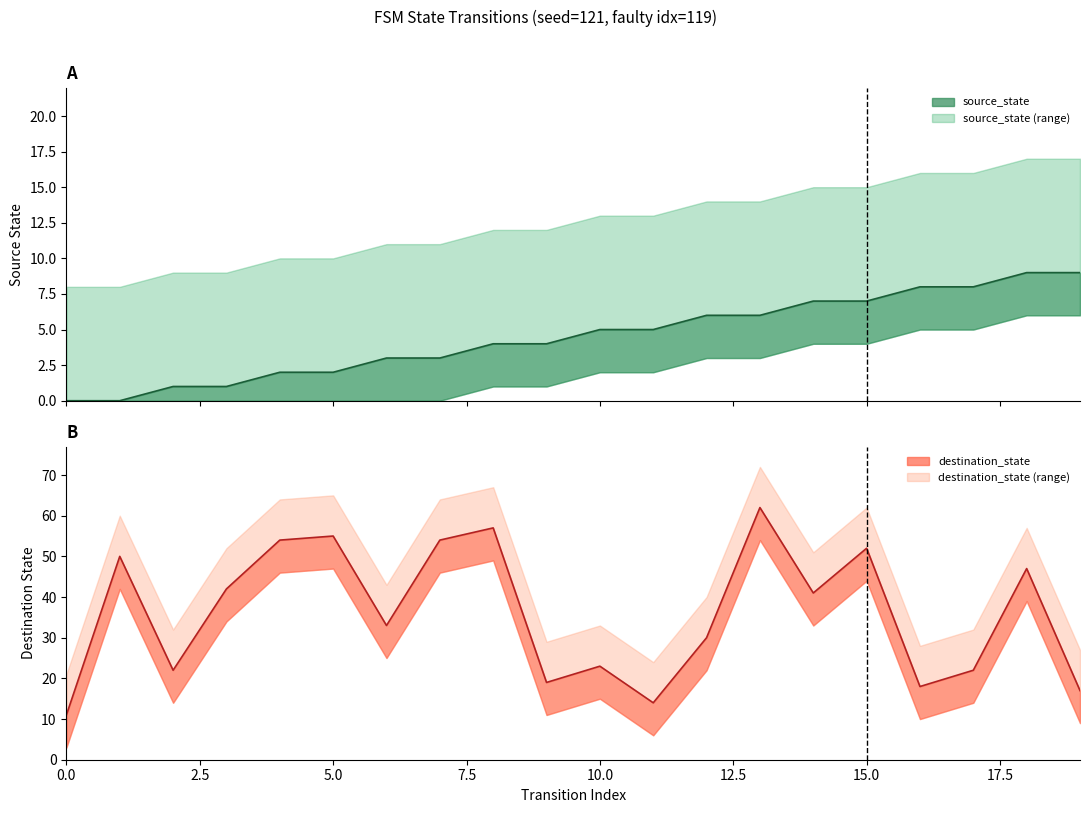

Reading left to right, what are all the values shown in this chart?

source_state: 0	0	1	1	2	2	3	3	4	4	5	5	6	6	7	7	8	8	9	9
destination_state: 11	50	22	42	54	55	33	54	57	19	23	14	30	62	41	52	18	22	47	17